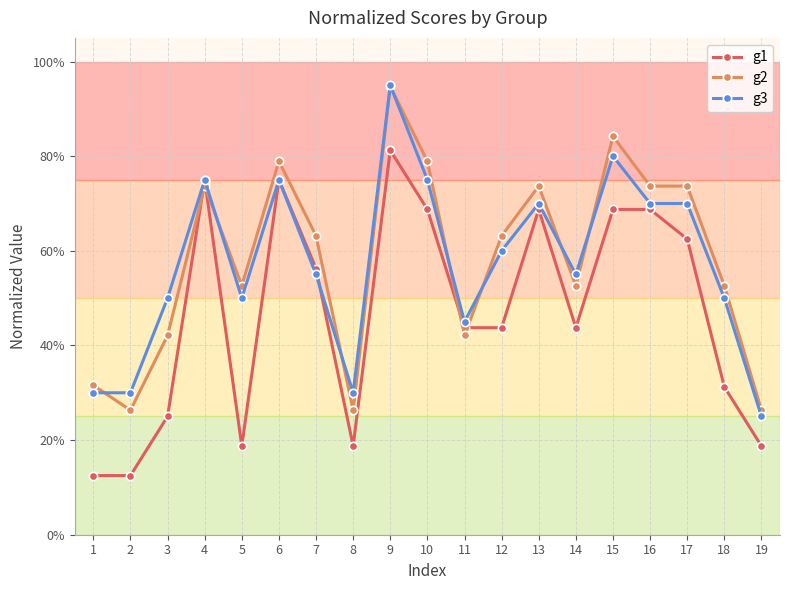

What are all the series names shown in the legend?

g1, g2, g3